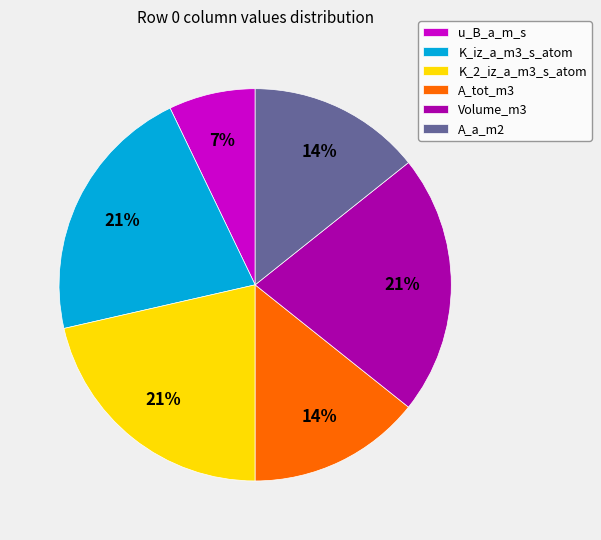

Is there any slice that represents more than half of the pie?

No